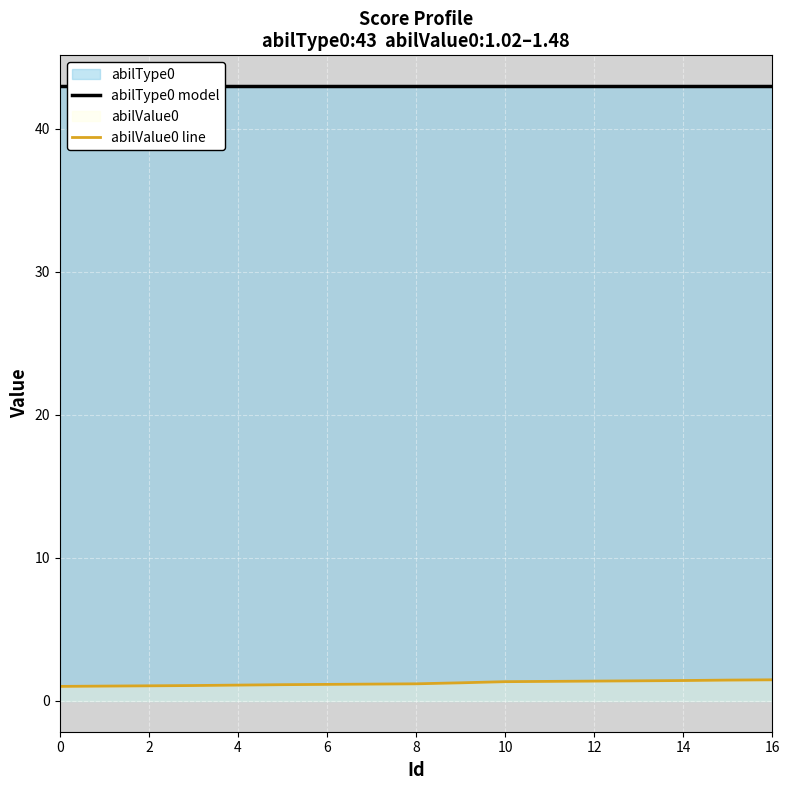

The value of abilValue0 line at 16 is 1.5. True or false?

True